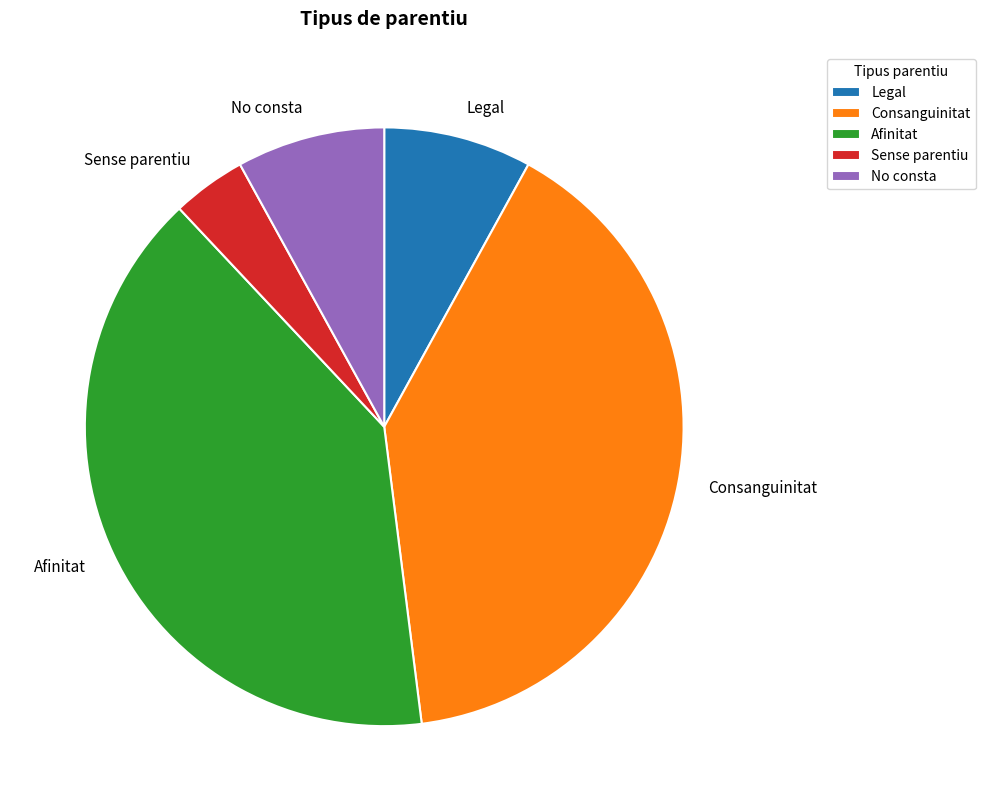

Does Consanguinitat account for over 50% of the chart?

No